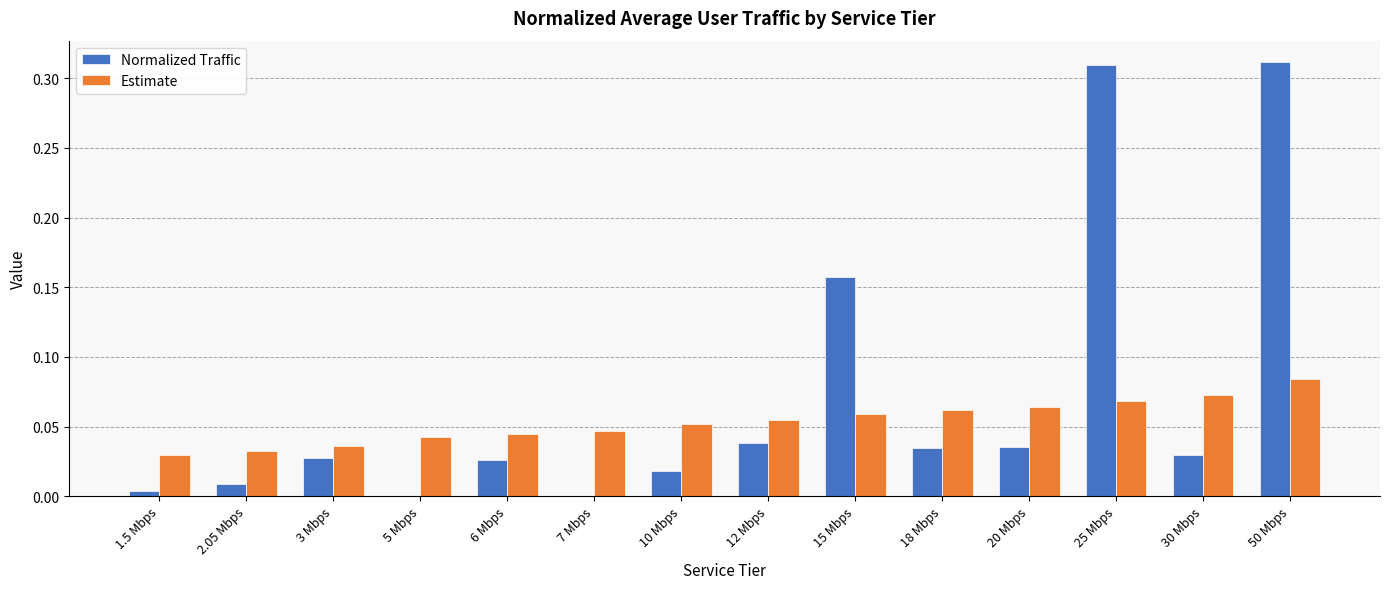

Are the bars grouped side by side (vs. stacked)?

Yes